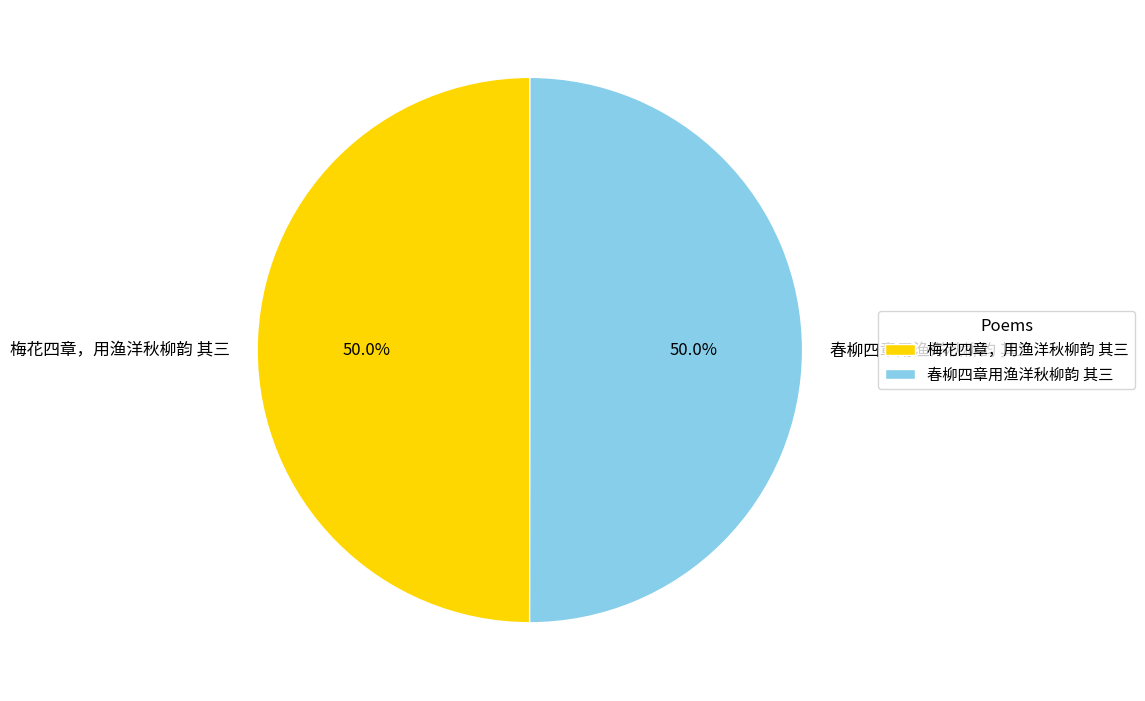

Approximately how many times larger is the value at 梅花四章，用渔洋秋柳韵 其三 compared to 春柳四章用渔洋秋柳韵 其三?

1.0